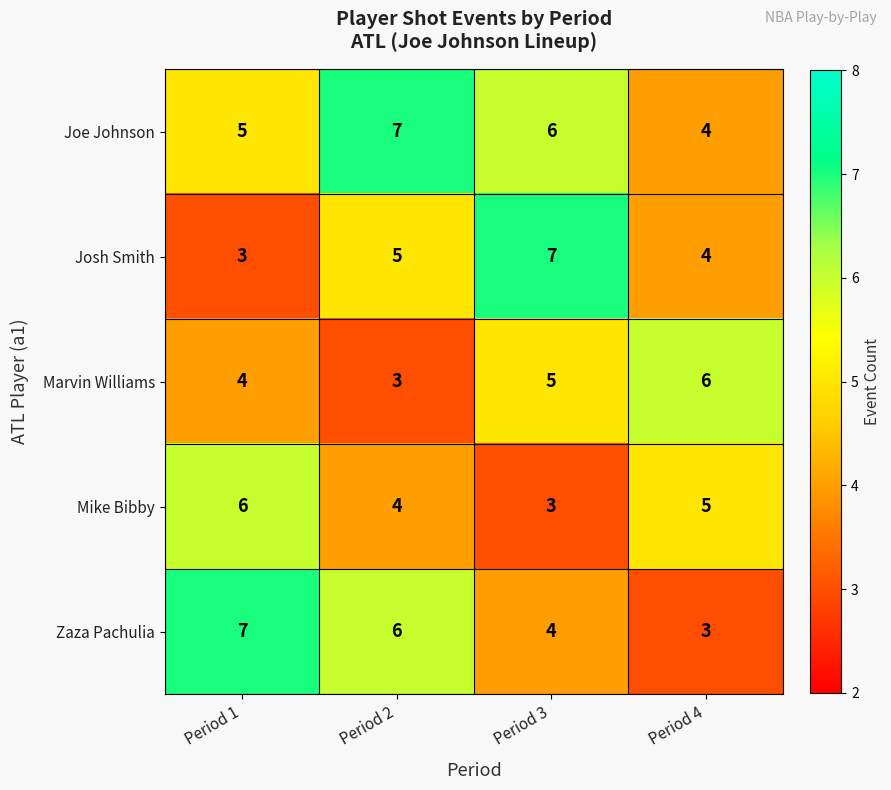

How many categories are shown in the chart?

4